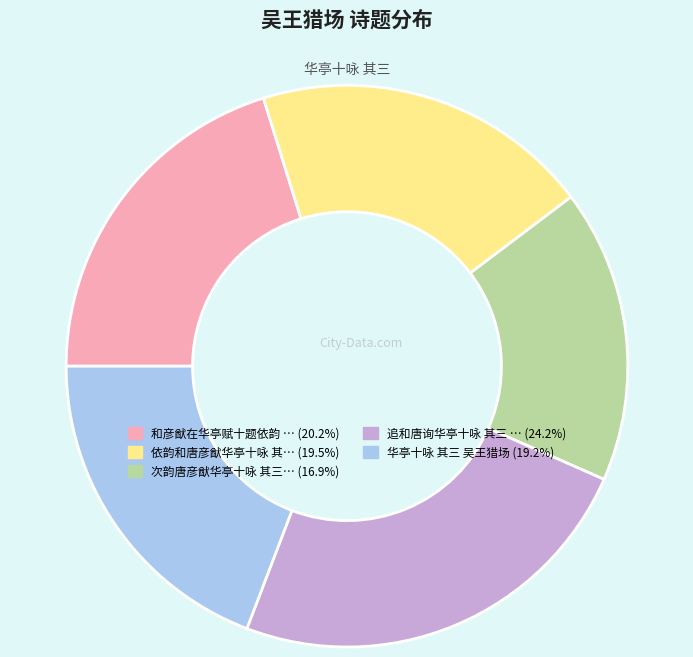

Does any single category account for the majority?

No